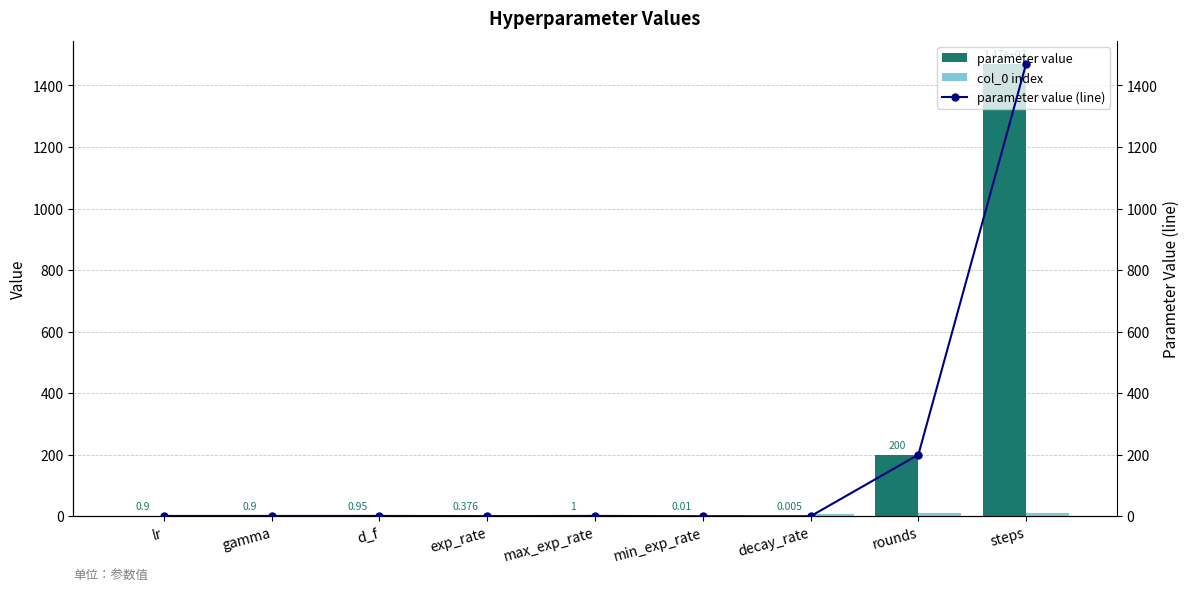

List the series in order of their peak value, lowest first.

col_0 index, parameter value, parameter value (line)